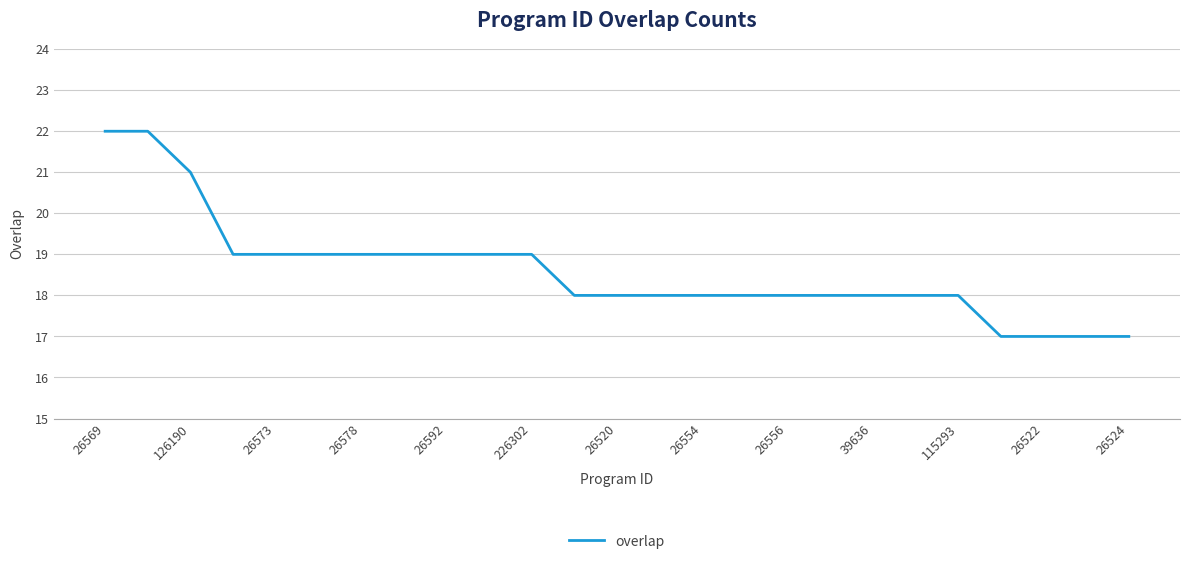

What is the maximum value shown in the chart?

22